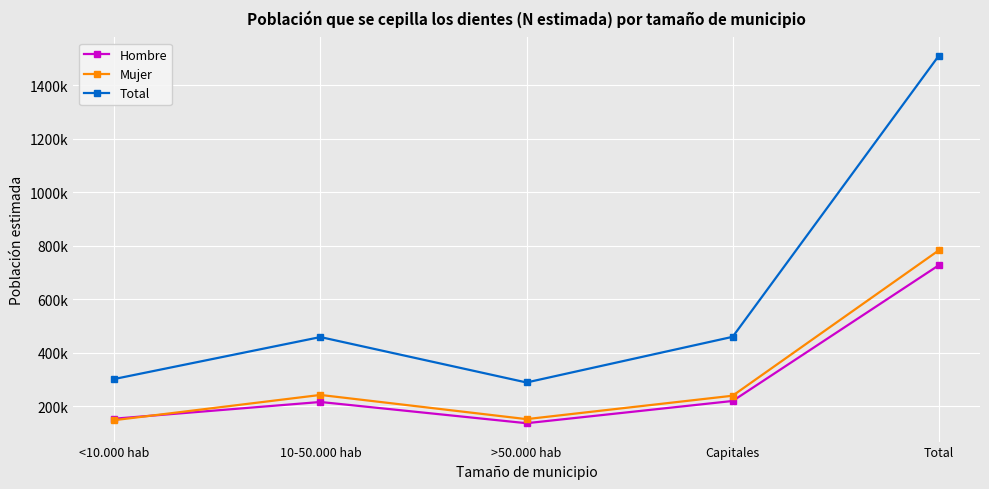

At how many categories does at least one series exceed 508056?

1